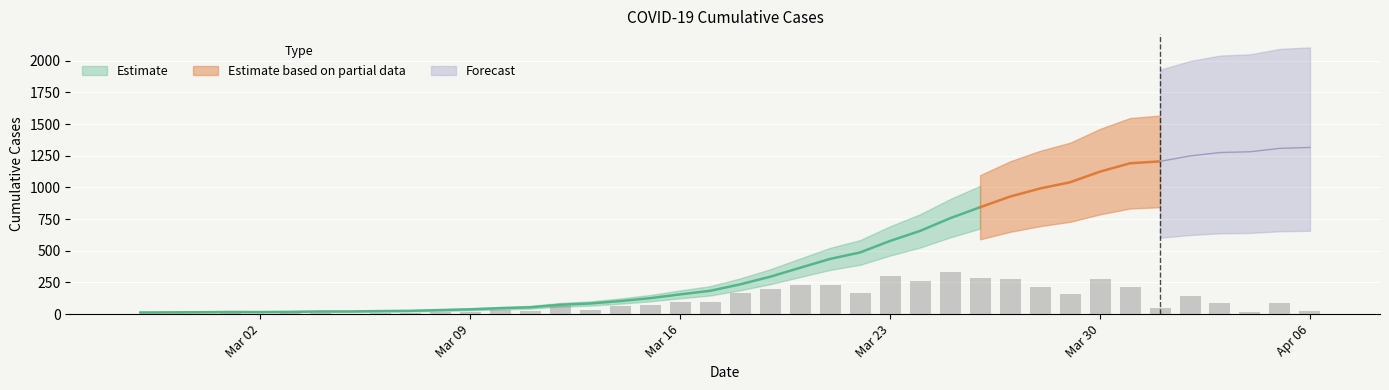

What is the minimum value shown in the chart?

13